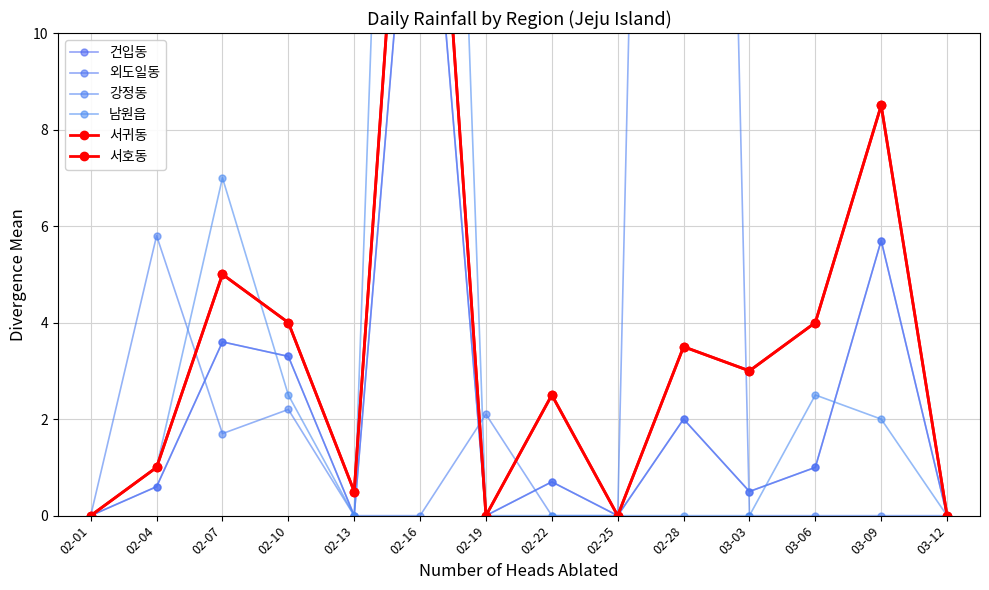

Which series changed the most between 02-22 and 03-12?

서귀동